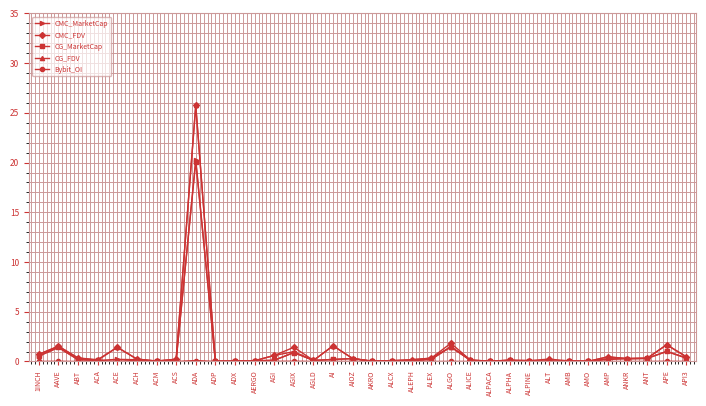

At which category is the sum across all series the highest?

ADA